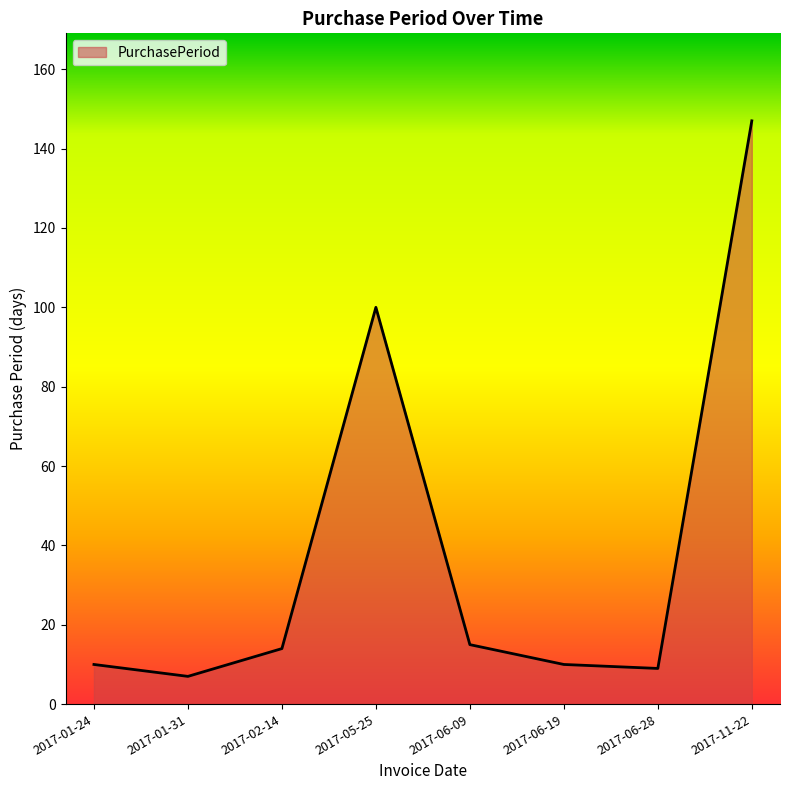

What is the difference between the values at 2017-11-22 and 2017-06-28?

138